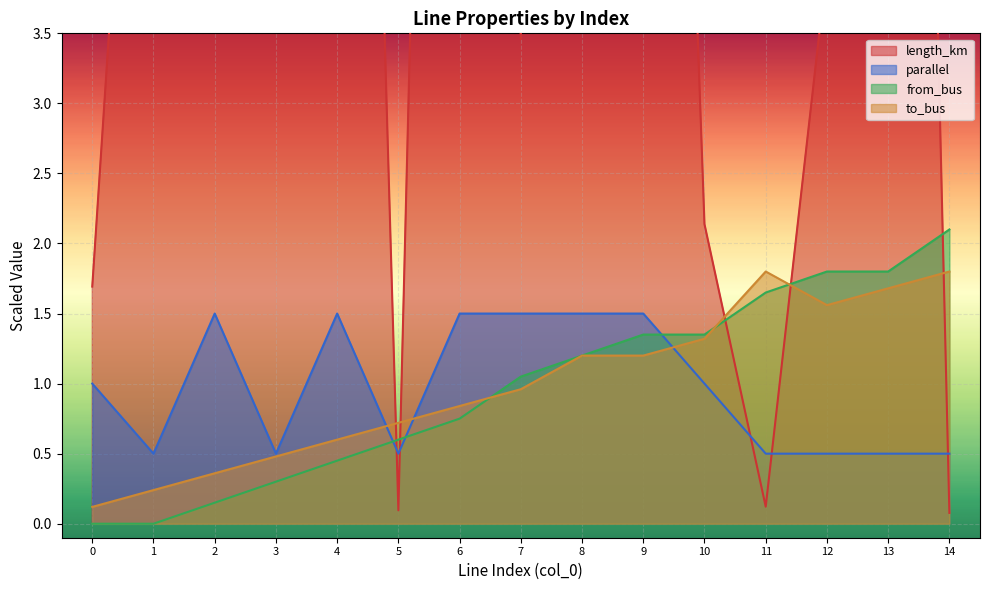

The parallel series shows 2.5 at 4. True or false?

False